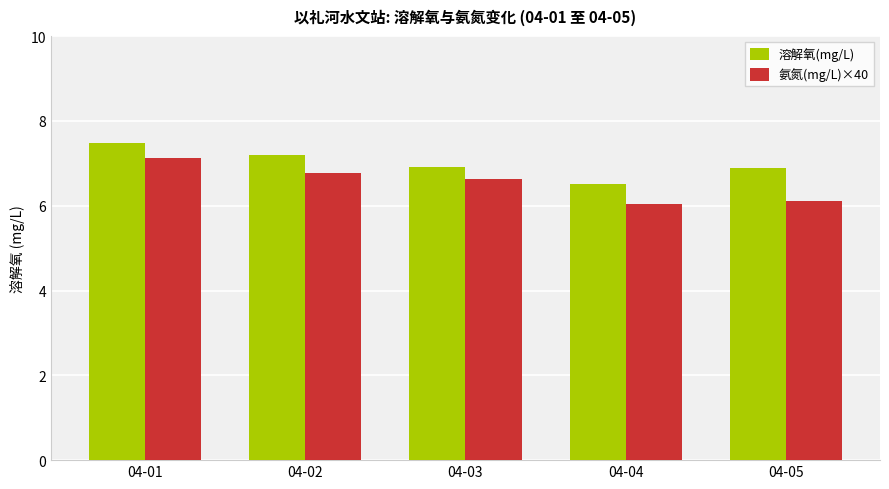

What value does the 溶解氧(mg/L) series have at 04-02?

7.2